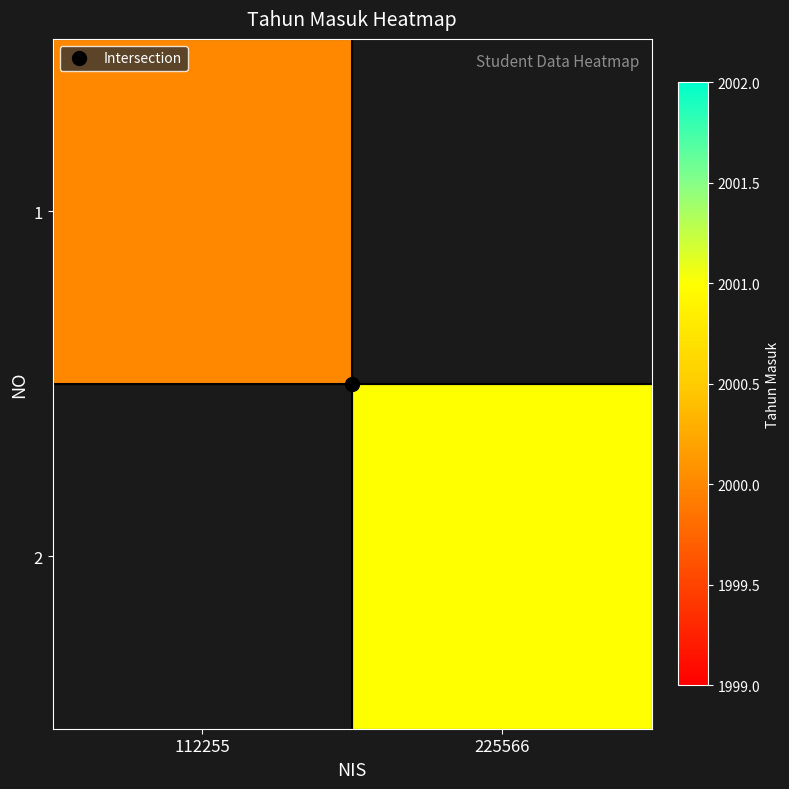

Which category has the highest value across all series?

225566